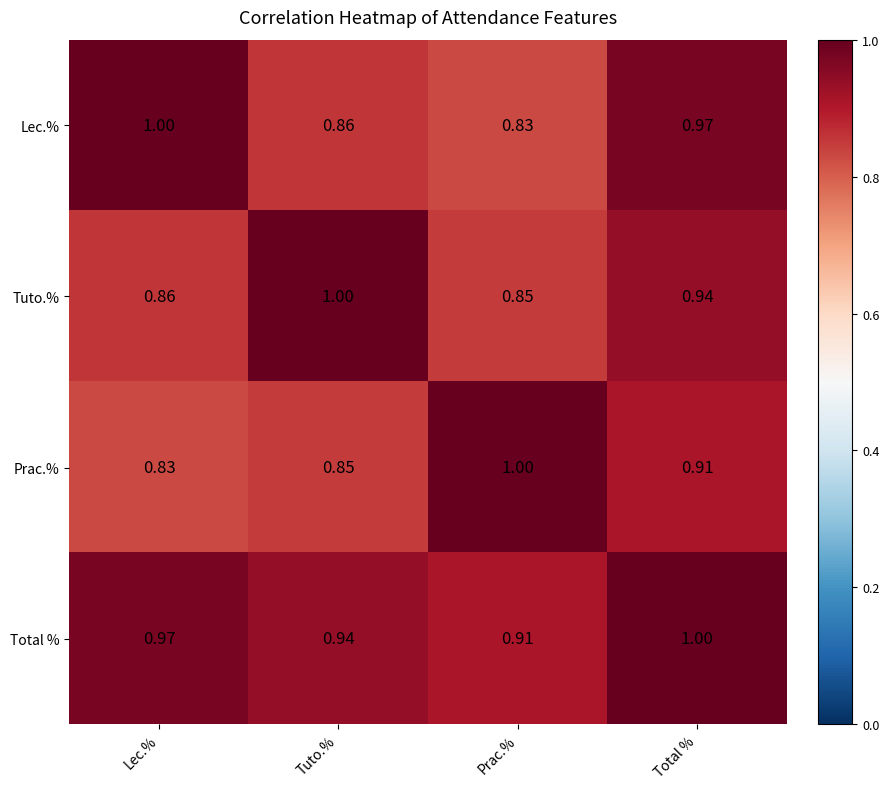

Is the value of Prac.% at Prac.% greater than the value of Lec.% at Prac.%?

Yes